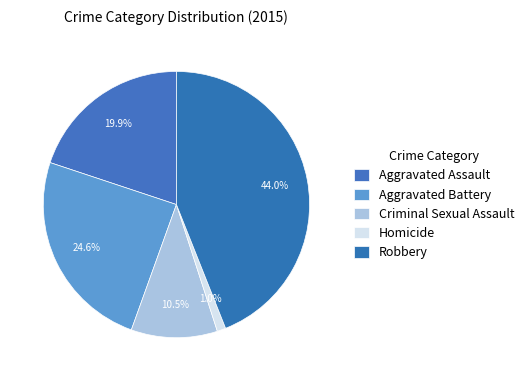

To the nearest percent, what is the difference between the largest and smallest slice percentages?

43%